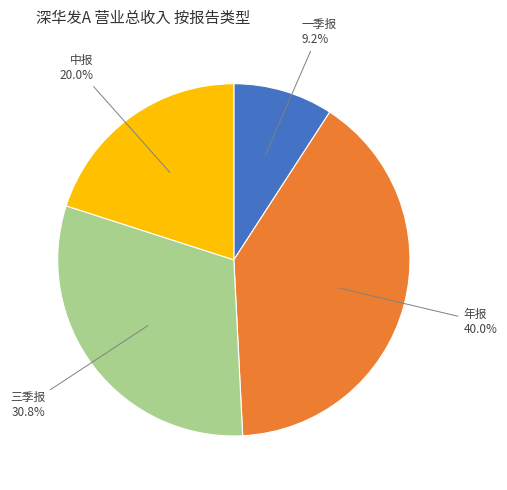

Is there a majority slice in this chart?

No